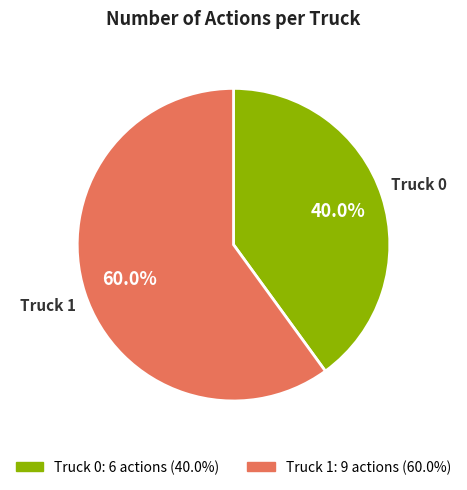

True or false: Truck 0 accounts for 29% of the total.

False